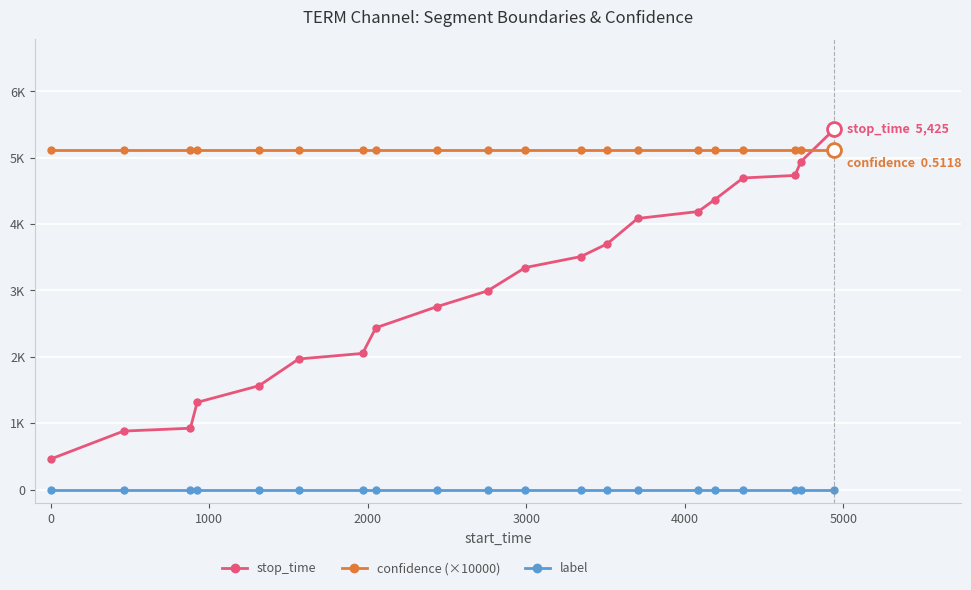

Is this an area chart (filled region under the line)?

No